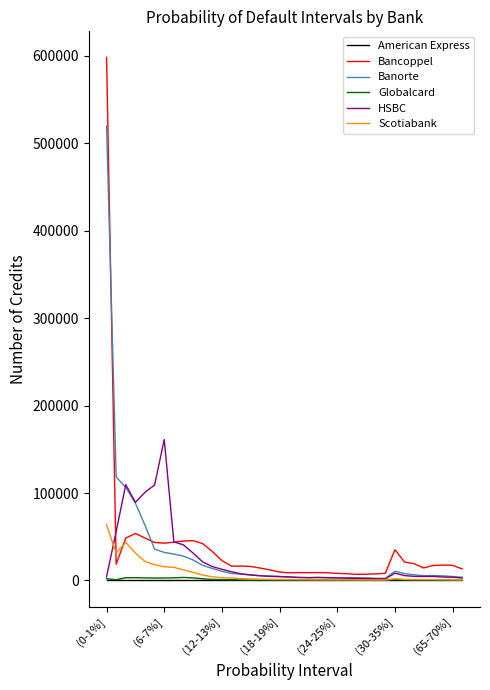

Which series has the widest spread of values?

Bancoppel